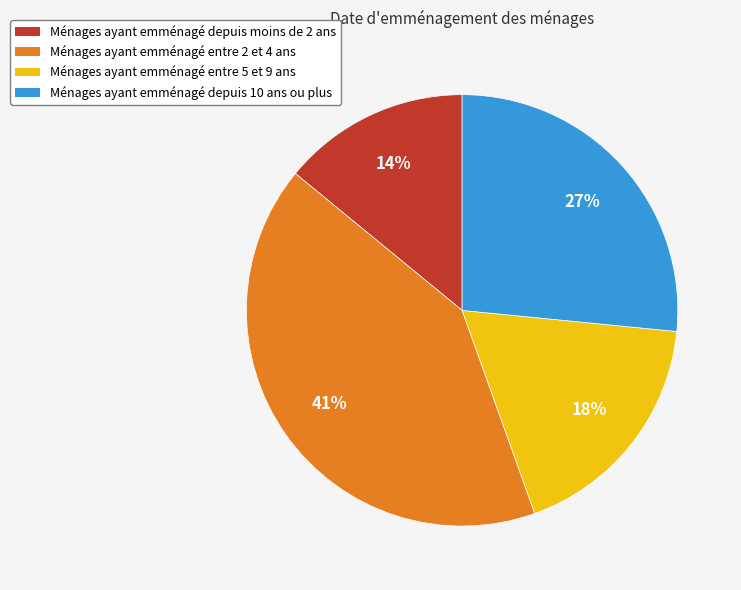

Is there a majority slice in this chart?

No